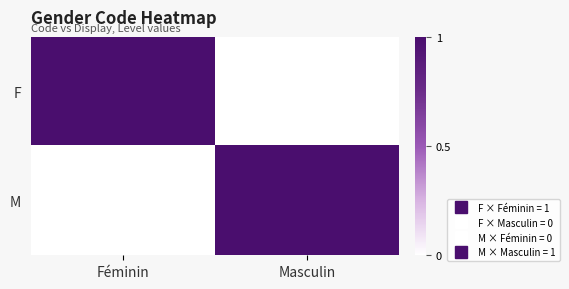

List the series in order of their peak value, highest first.

F, M